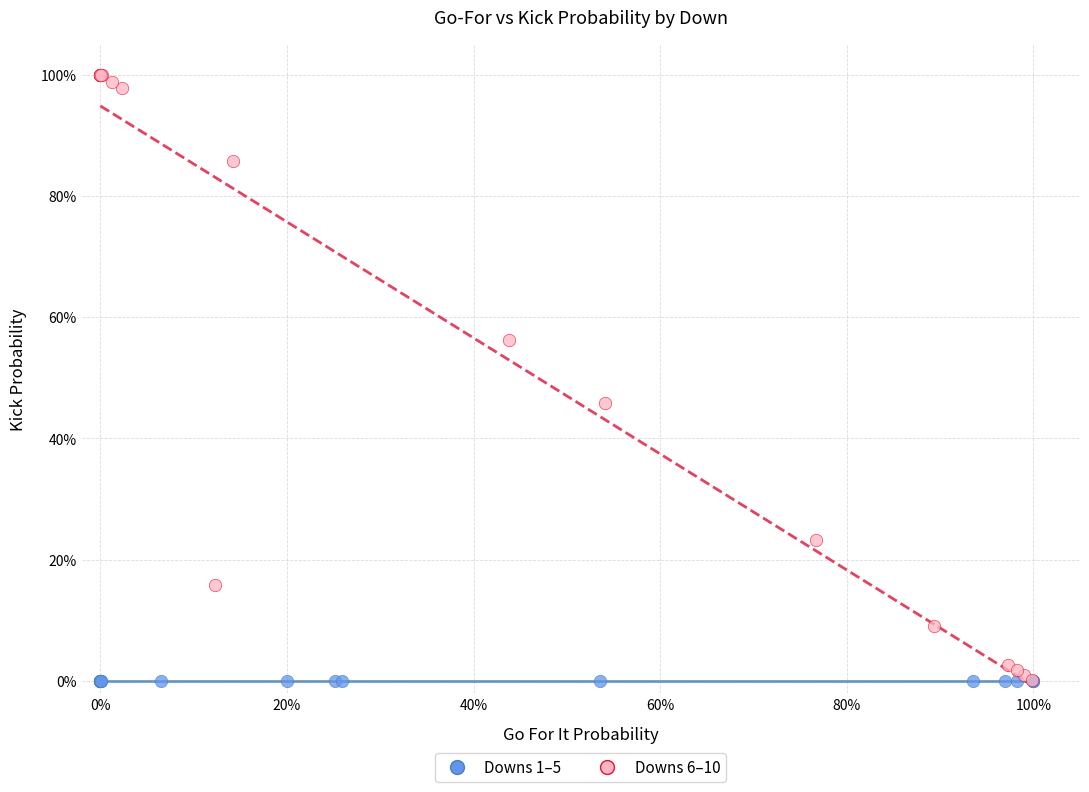

Which series reaches the maximum Y coordinate?

Downs 6–10